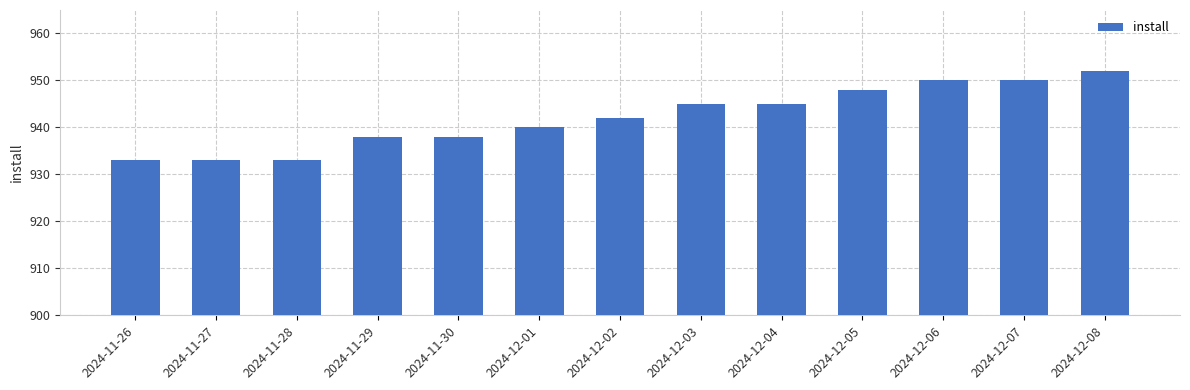

What is the sum of all values?

12247